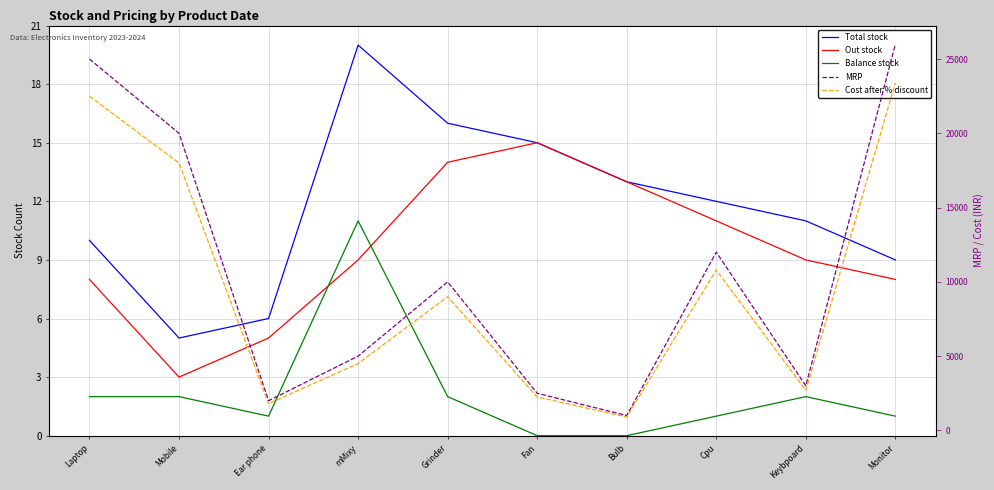

At which label does Total stock first exceed 12?

mMixy